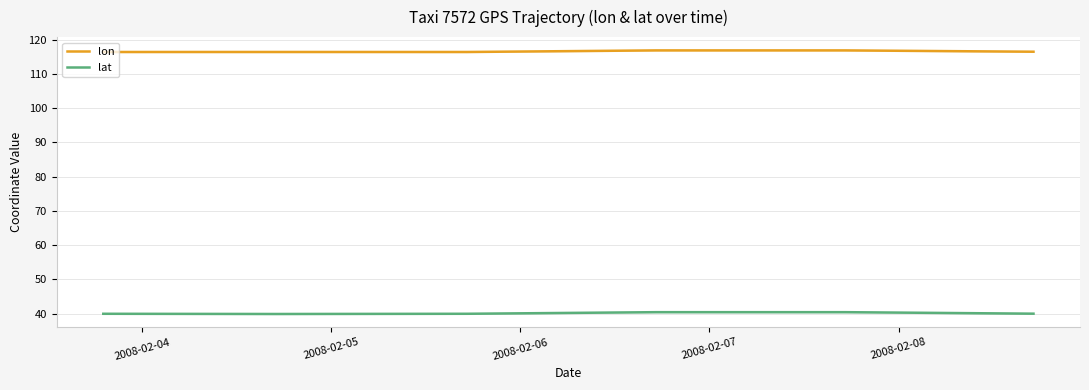

True or false: lat and lon cross at least once.

False